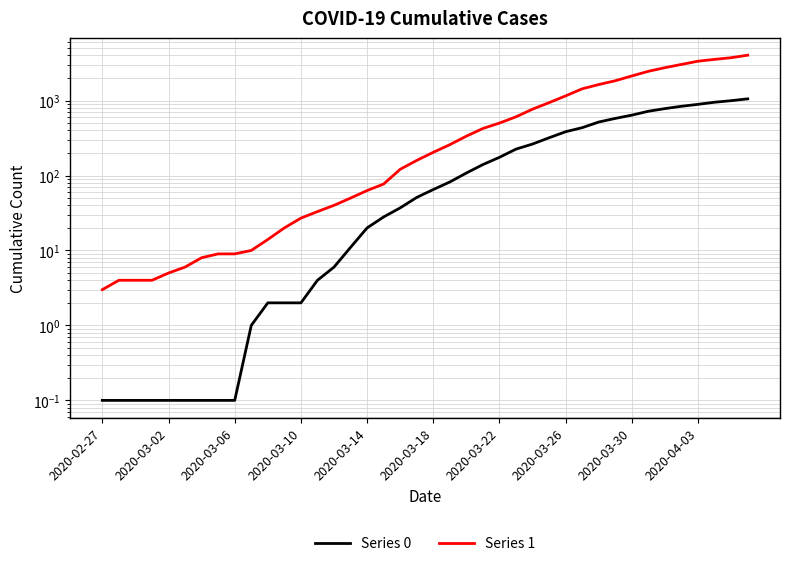

What is the greatest value displayed?

4028.0